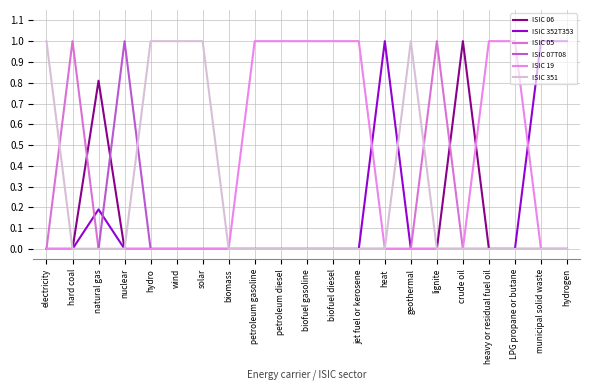

Which label corresponds to the smallest value in the chart?

electricity